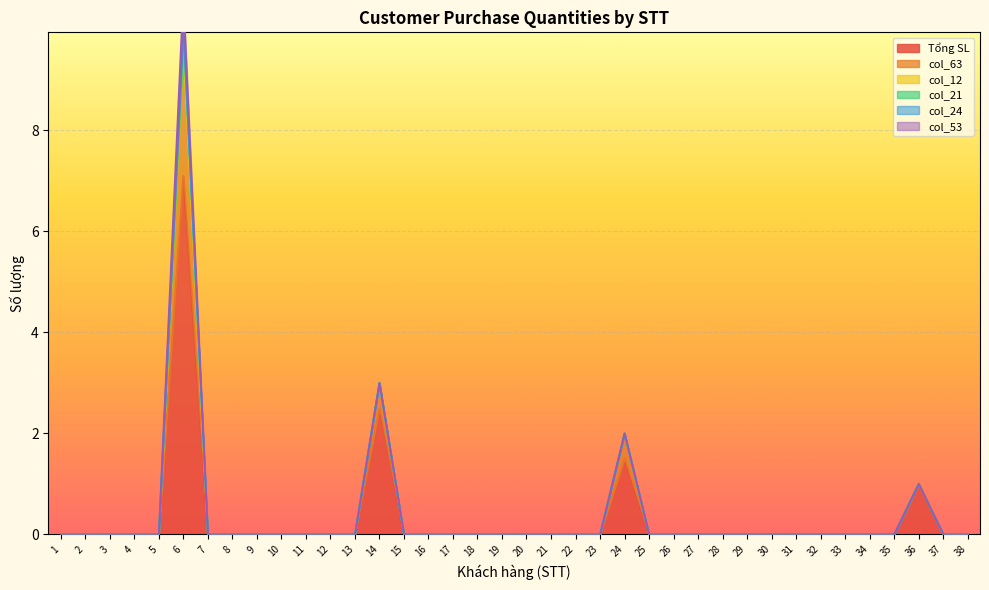

True or false: Tổng SL and col_21 intersect in this chart.

False